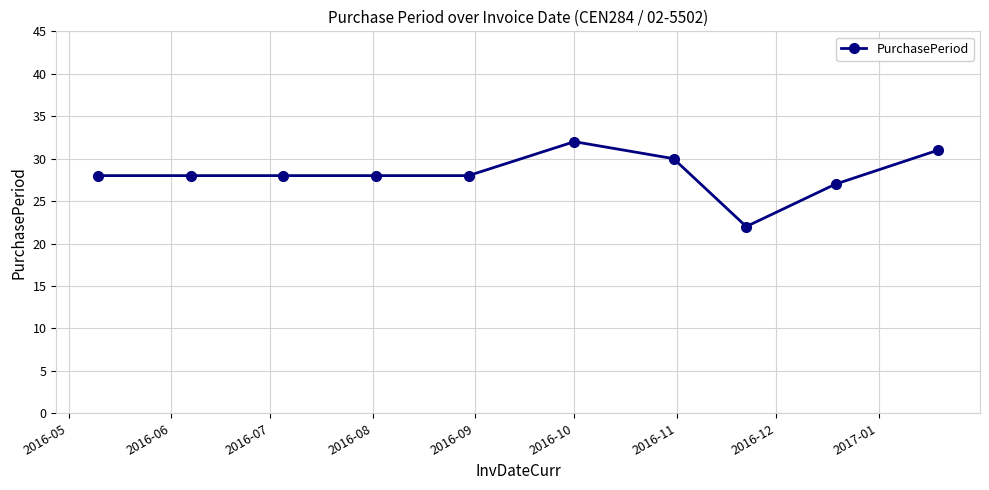

What is the value of the 4th point from the left?

28